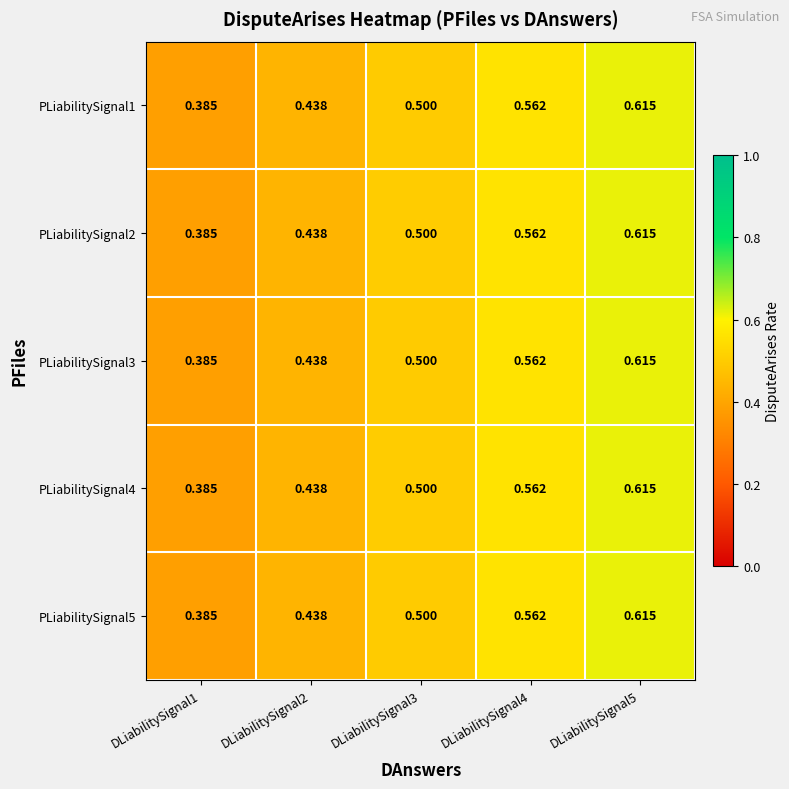

Is the value of PLiabilitySignal4 at DLiabilitySignal1 greater than the value of PLiabilitySignal5 at DLiabilitySignal5?

No